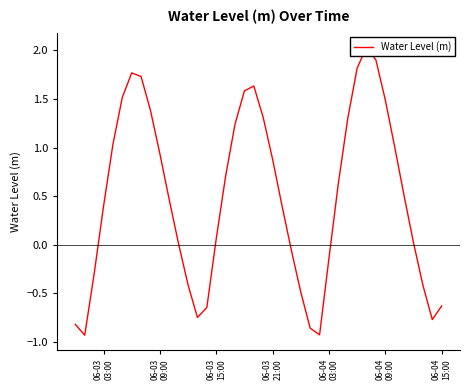

How many positive values are there?

26